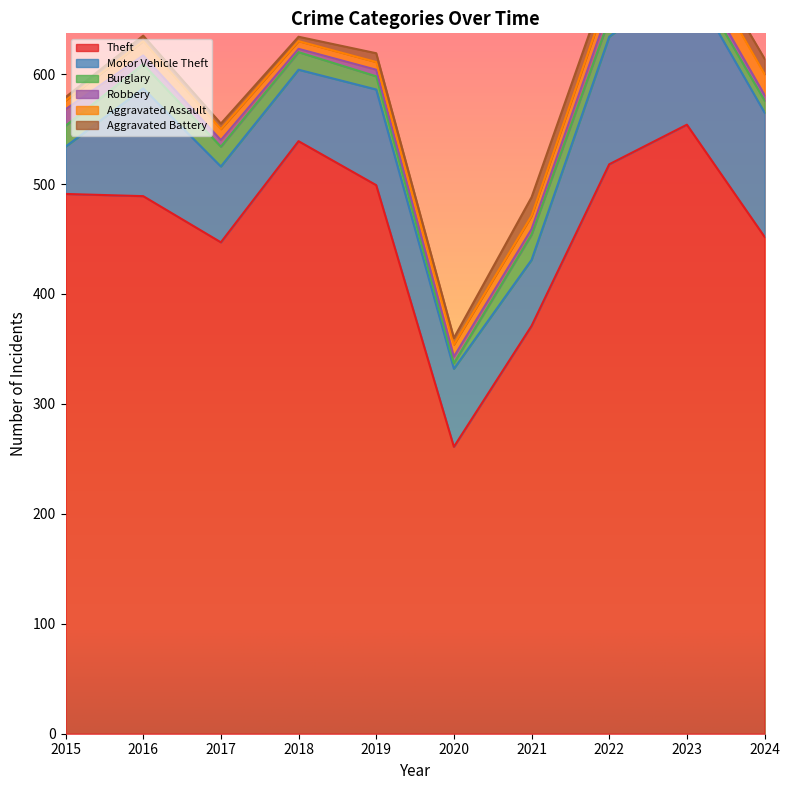

Where is the first local minimum for Aggravated Battery?

2018